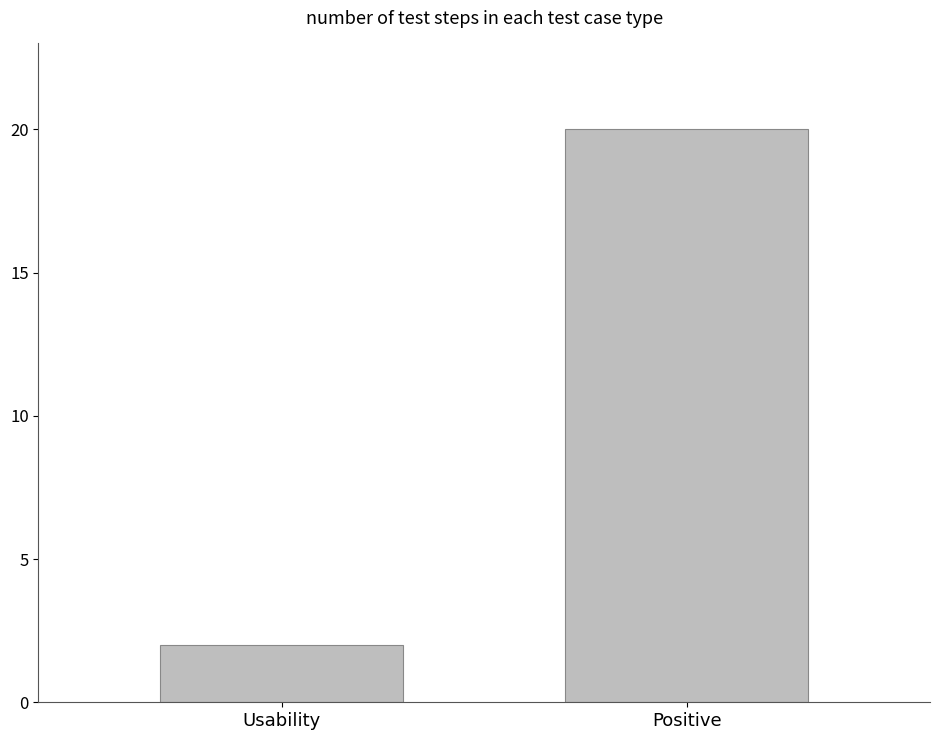

Reading right to left, transcribe all the data shown in this chart.

20	2